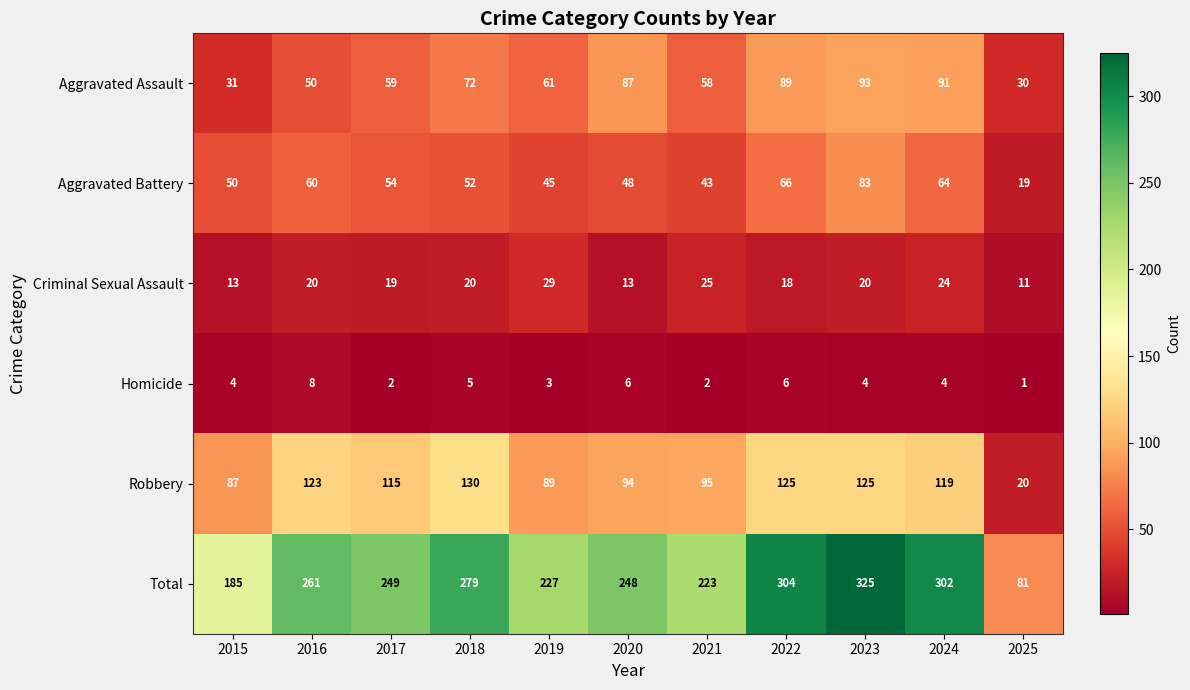

What is the total value across all series at 2017?

498